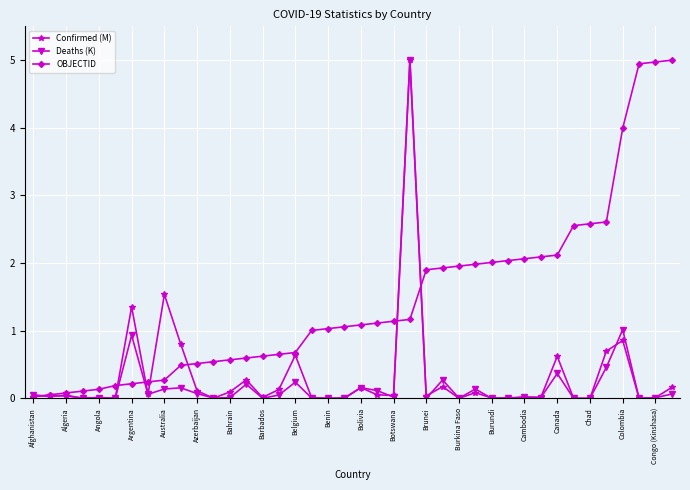

Which series has the largest total across all categories?

OBJECTID